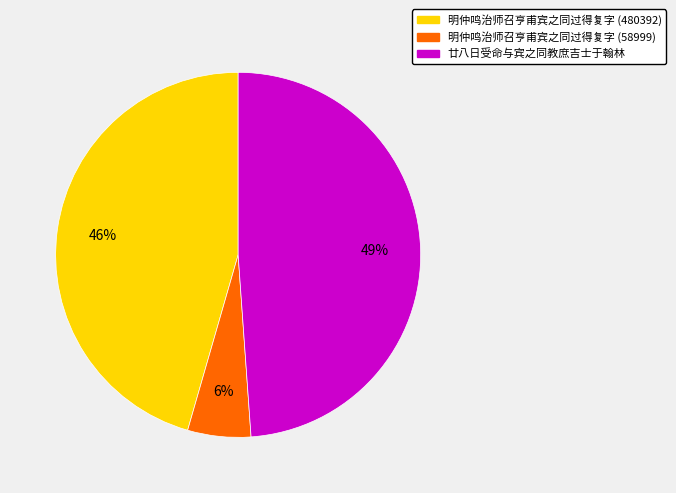

To the nearest percent, what is the difference between the 廿八日受命与宾之同教庶吉士于翰林 and 明仲鸣治师召亨甫宾之同过得复字 (480392) slice percentages?

3%